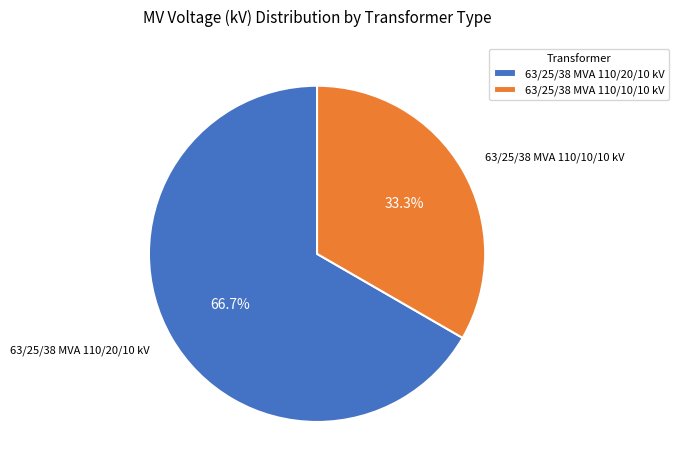

Which category has the smallest portion of the pie?

63/25/38 MVA 110/10/10 kV